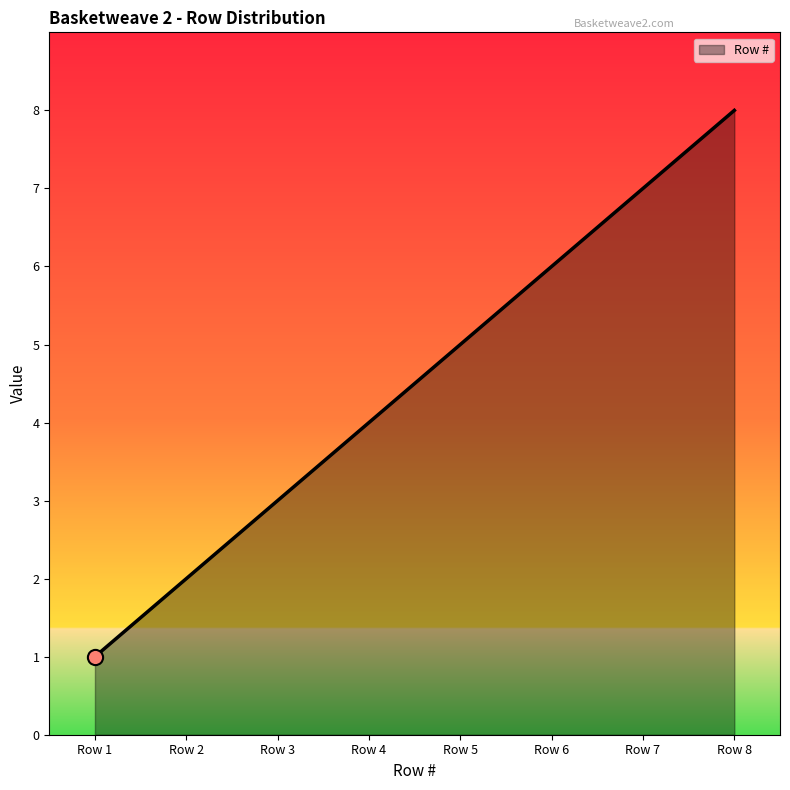

What is the change in value from Row 2 to Row 6?

+4